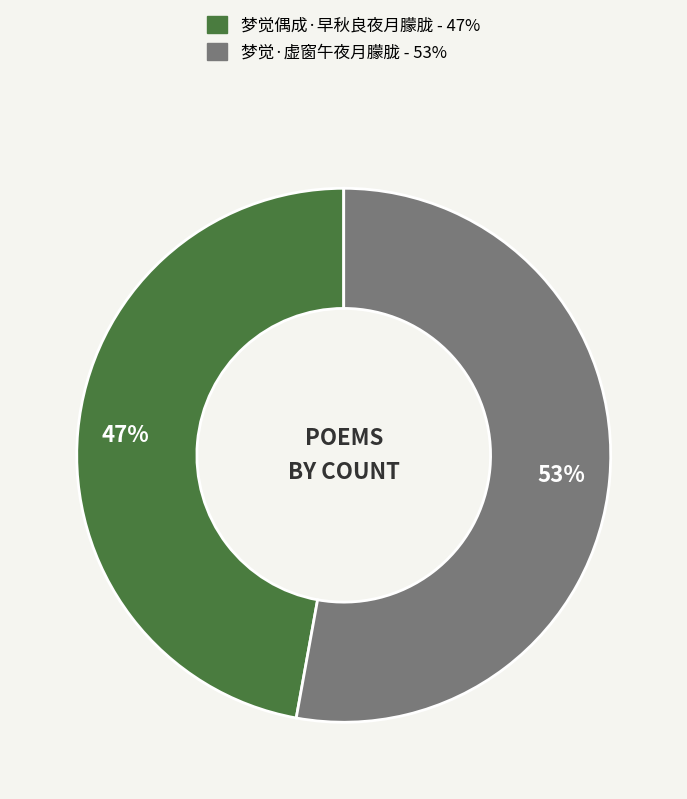

Count the number of slices in the pie.

2